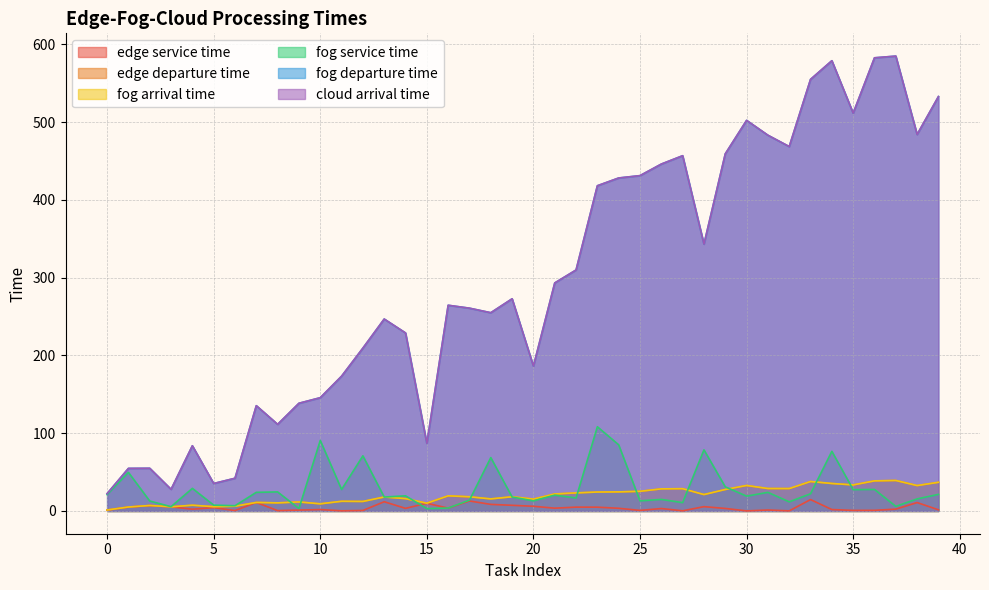

True or false: edge service time and fog departure time intersect in this chart.

False